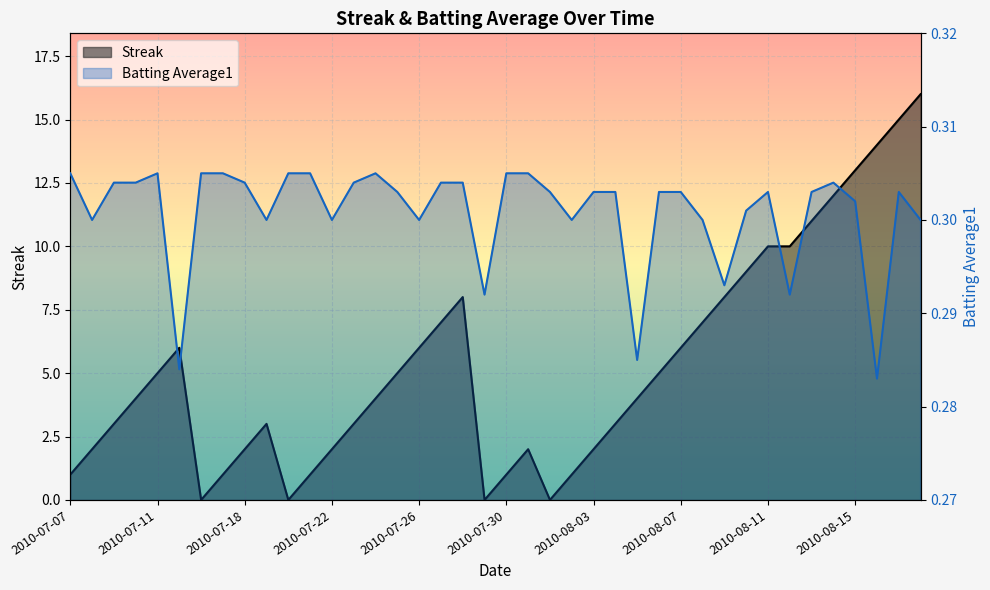

The Batting Average1 series shows 0.4 at 2010-07-21. True or false?

False